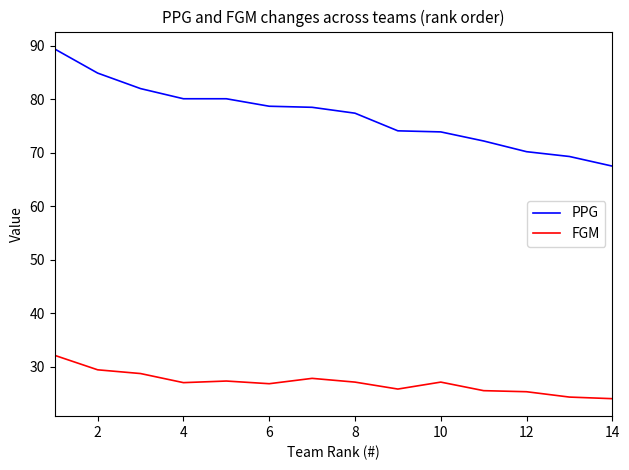

What is the greatest value displayed?

89.4